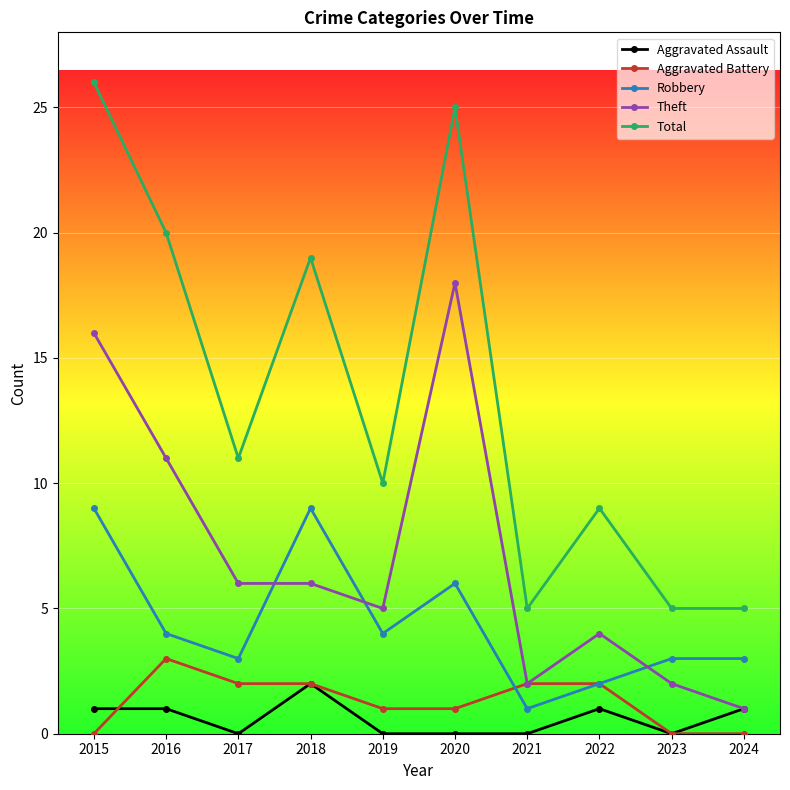

Reading right to left, list all the values displayed in this chart.

Aggravated Assault: 2024=1	2023=0	2022=1	2021=0	2020=0	2019=0	2018=2	2017=0	2016=1	2015=1
Aggravated Battery: 2024=0	2023=0	2022=2	2021=2	2020=1	2019=1	2018=2	2017=2	2016=3	2015=0
Robbery: 2024=3	2023=3	2022=2	2021=1	2020=6	2019=4	2018=9	2017=3	2016=4	2015=9
Theft: 2024=1	2023=2	2022=4	2021=2	2020=18	2019=5	2018=6	2017=6	2016=11	2015=16
Total: 2024=5	2023=5	2022=9	2021=5	2020=25	2019=10	2018=19	2017=11	2016=20	2015=26